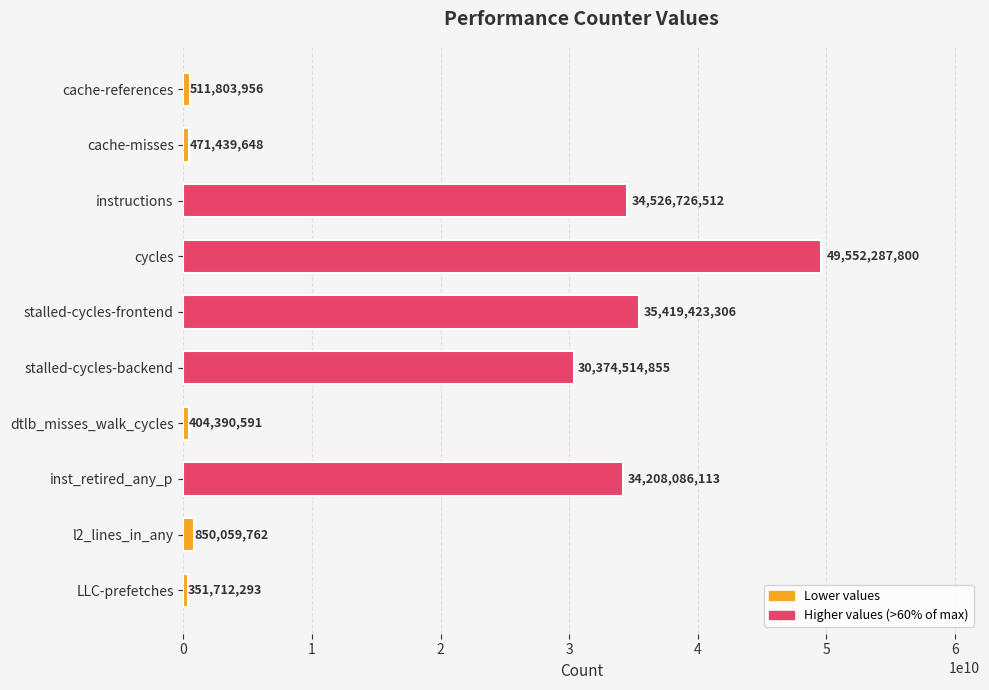

What is the change in value from stalled-cycles-frontend to stalled-cycles-backend?

-5044908451